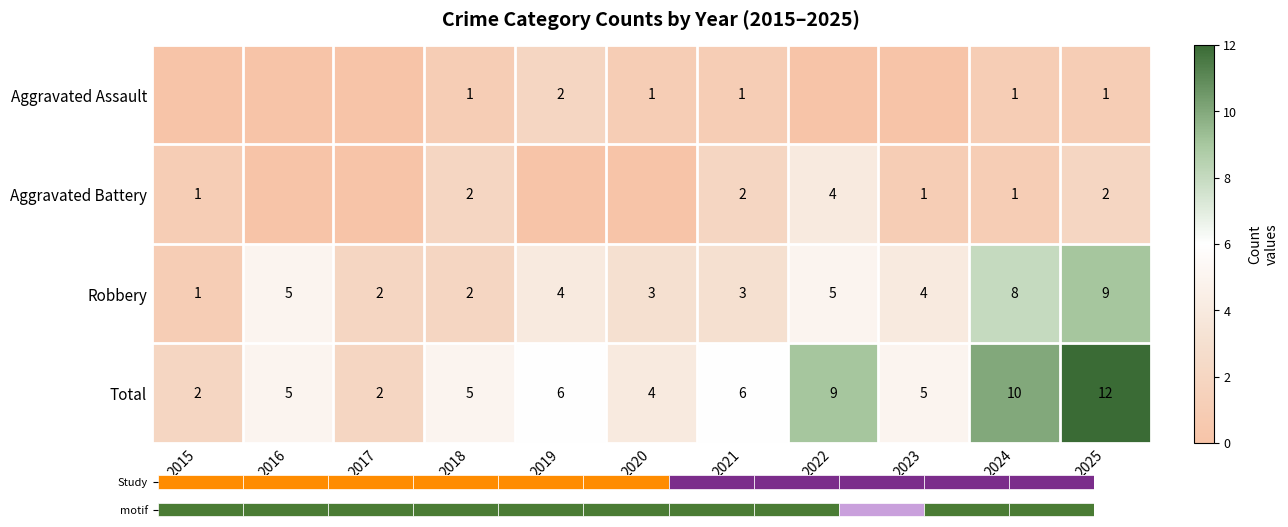

True or false: Robbery has a value of 8 at 2024.

True